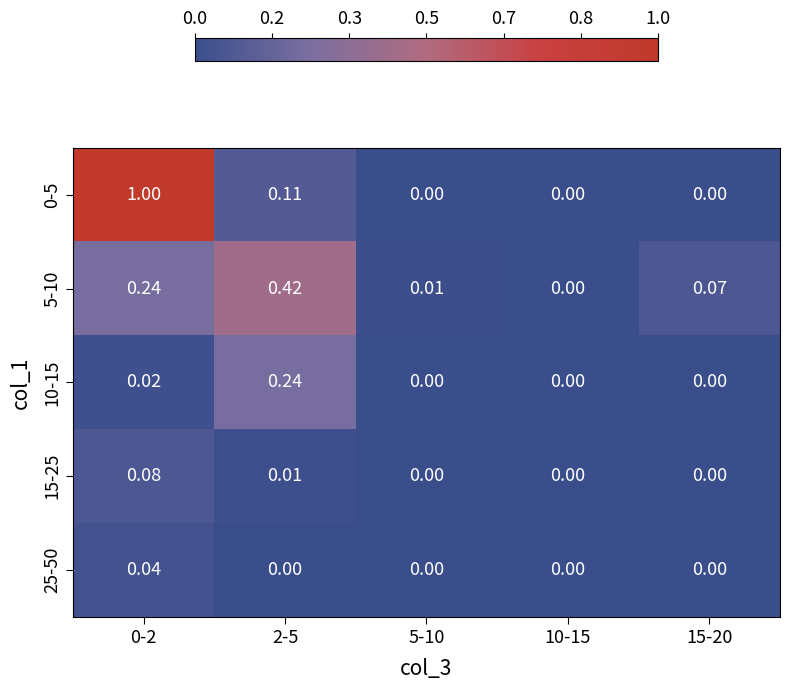

Which series has the largest total across all categories?

0-5